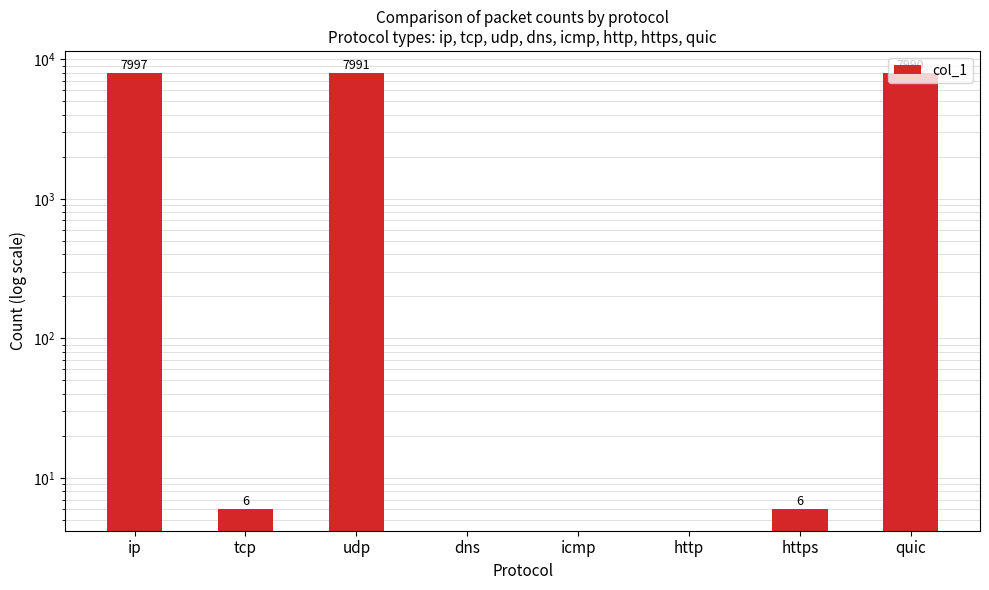

At which category does the chart reach its minimum across all series?

dns